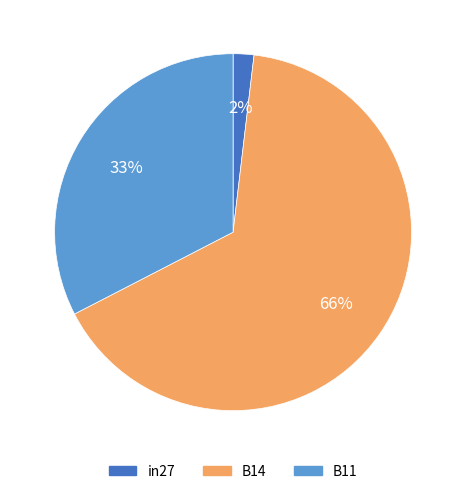

To the nearest percent, what is the average slice percentage?

33%